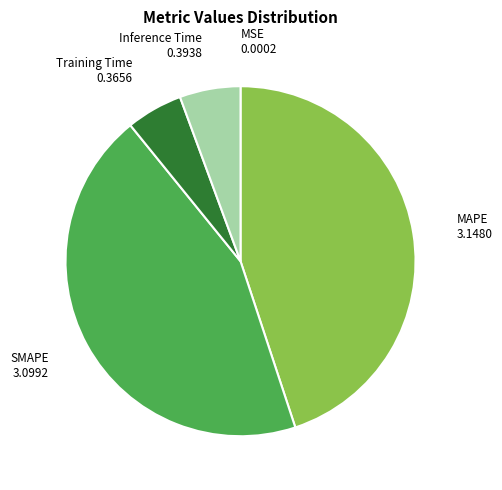

Is there a majority slice in this chart?

No